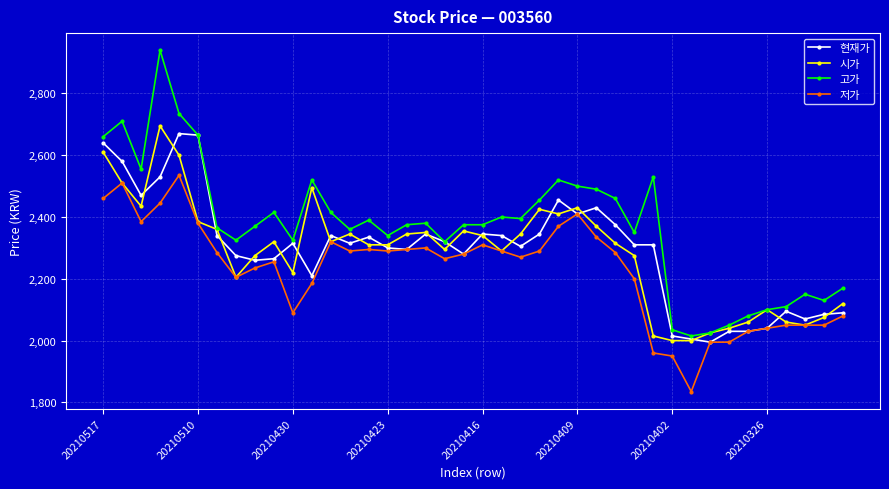

Which series has the largest total across all categories?

고가